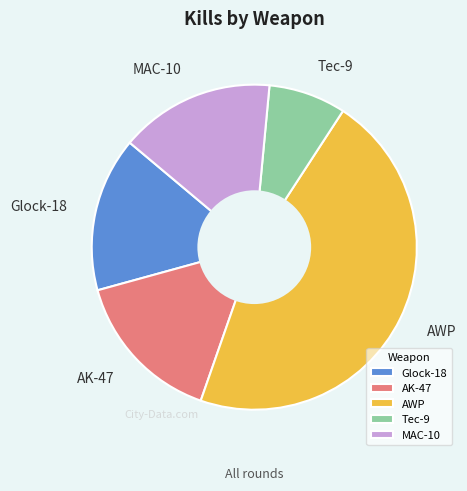

Is it true that AK-47 is 15% of the pie?

True